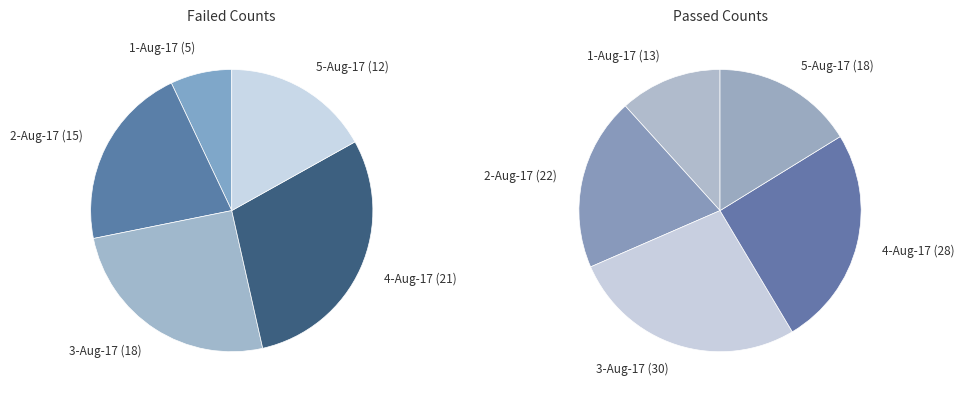

Is there any slice that represents more than half of the pie?

No